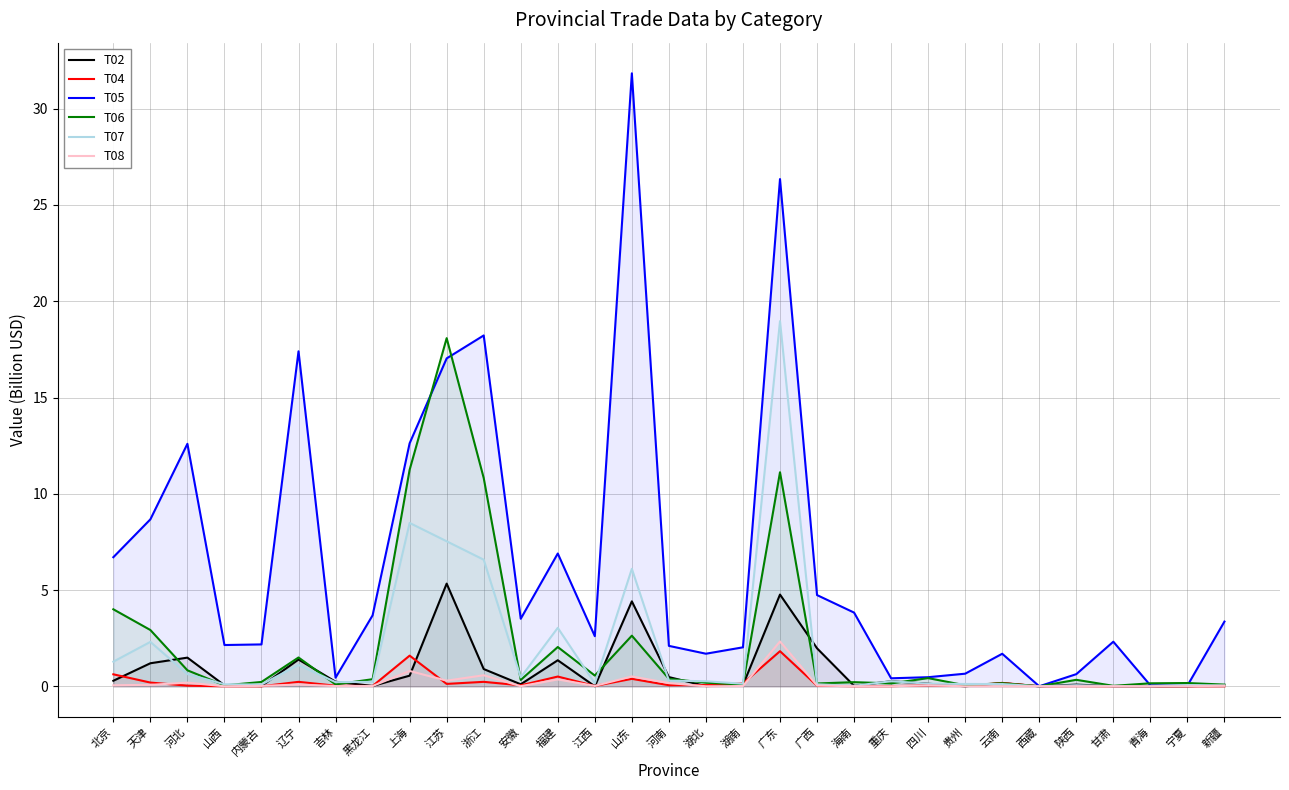

List the labels in order of T02 value, smallest first.

宁夏, 青海, 西藏, 贵州, 江西, 甘肃, 湖北, 内蒙古, 黑龙江, 海南, 山西, 湖南, 新疆, 陕西, 安徽, 四川, 云南, 吉林, 重庆, 北京, 河南, 上海, 浙江, 天津, 福建, 辽宁, 河北, 广西, 山东, 广东, 江苏